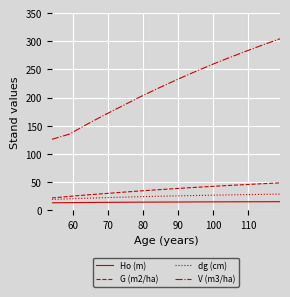

What are all the series names shown in the legend?

Ho (m), G (m2/ha), dg (cm), V (m3/ha)